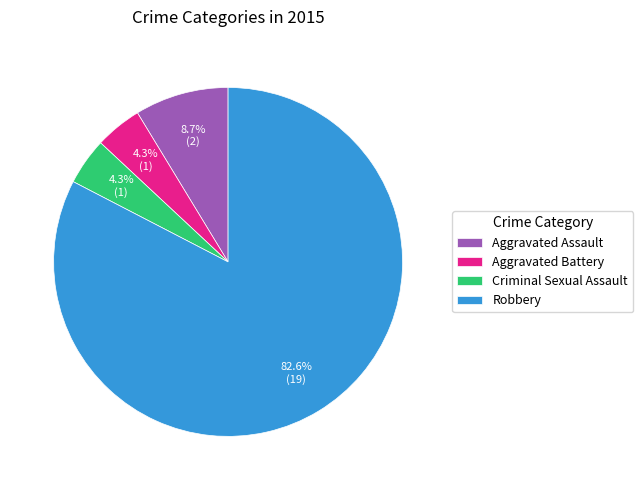

Which category has the biggest portion of the pie?

Robbery